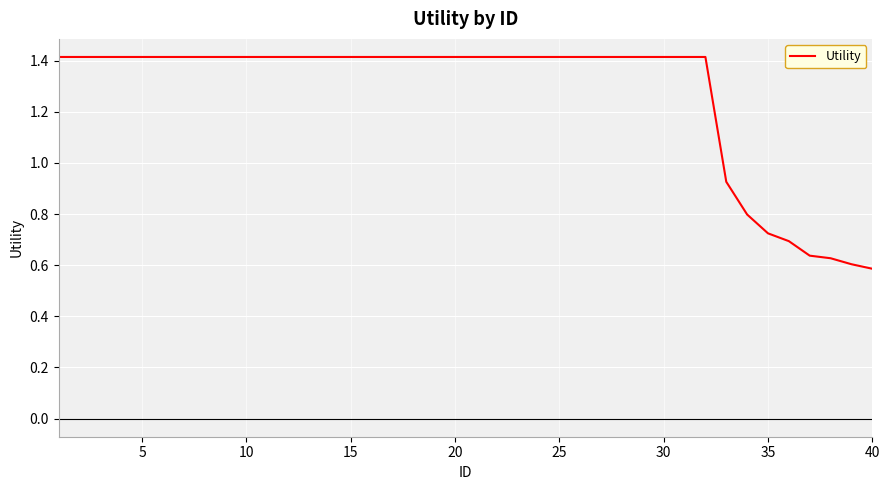

What is the difference between the maximum and minimum values?

0.8